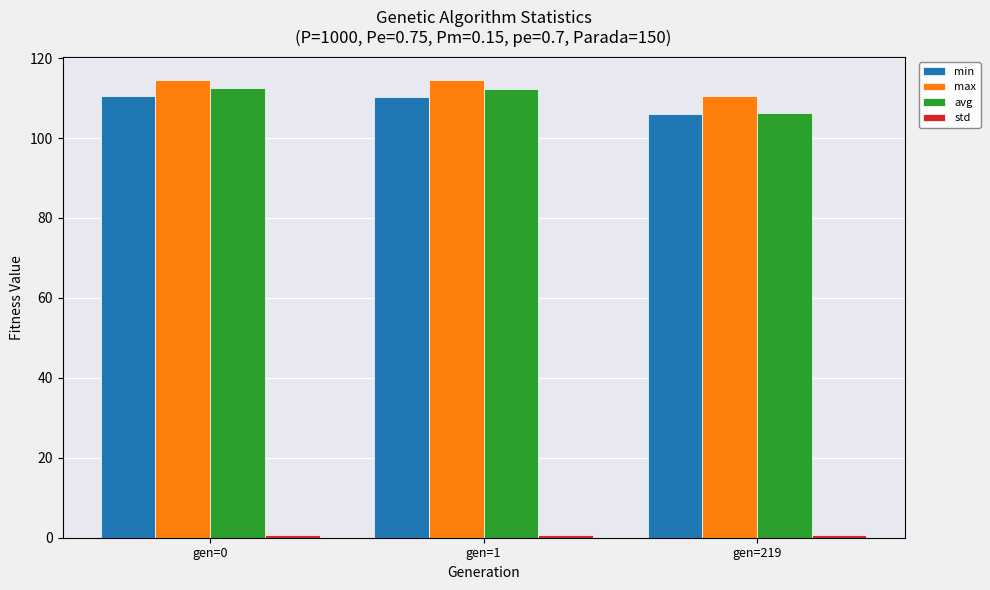

What is the total value across all series at gen=0?

338.3